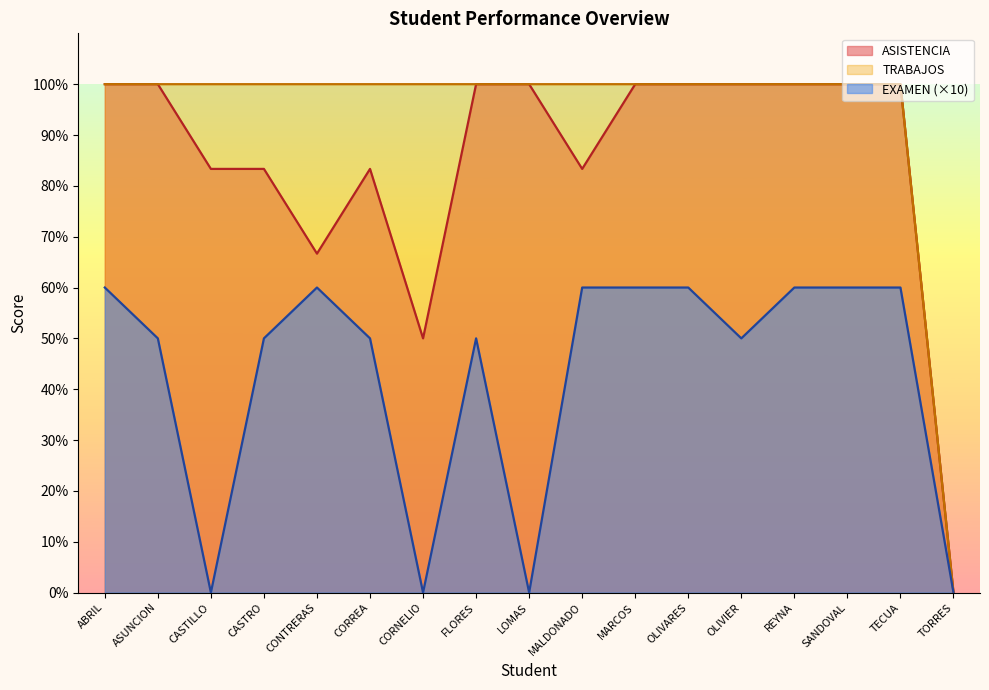

Which series has the largest range (max minus min)?

ASISTENCIA